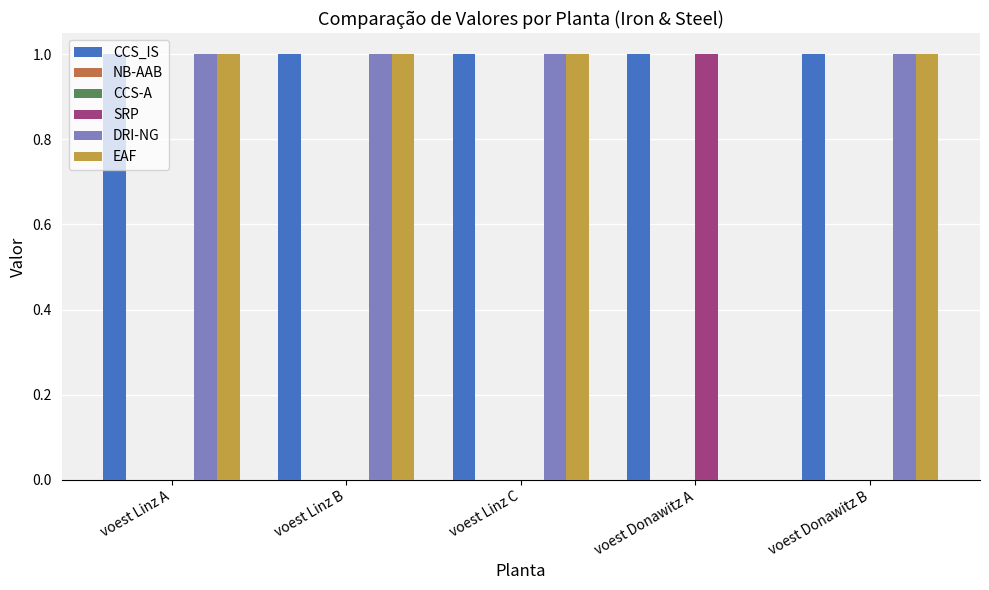

At how many categories does at least one series exceed 0?

5